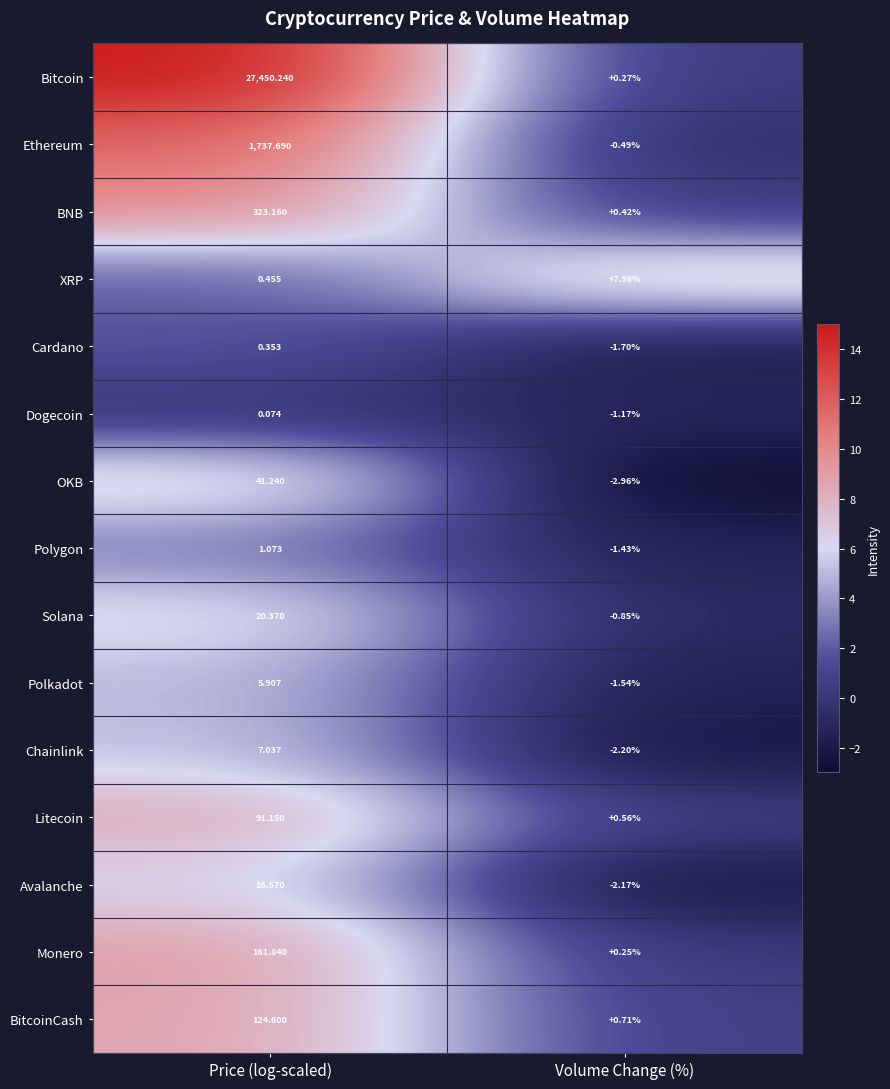

Which series has the largest total across all categories?

Bitcoin